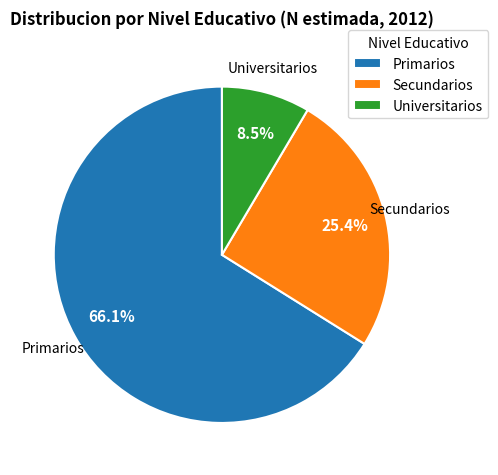

Is the sum of Primarios and Secundarios greater than half?

Yes